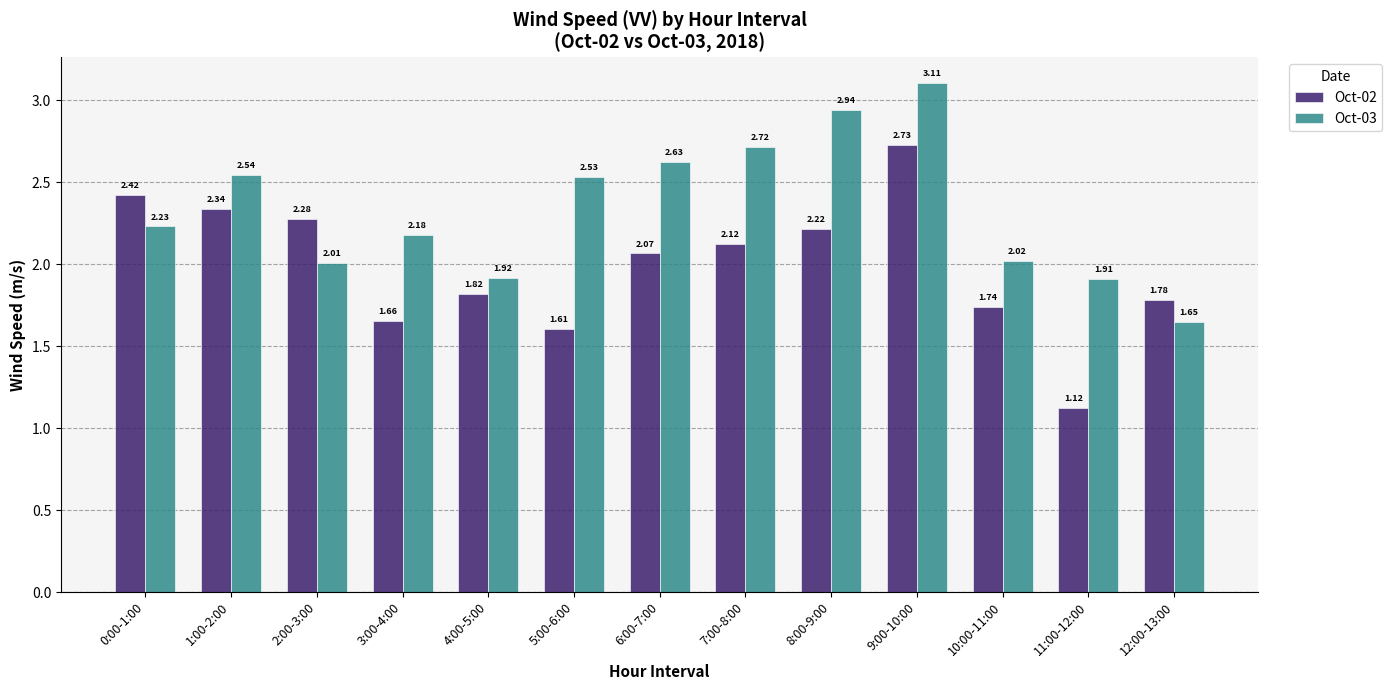

What is the total value across all series at 11:00-12:00?

3.0